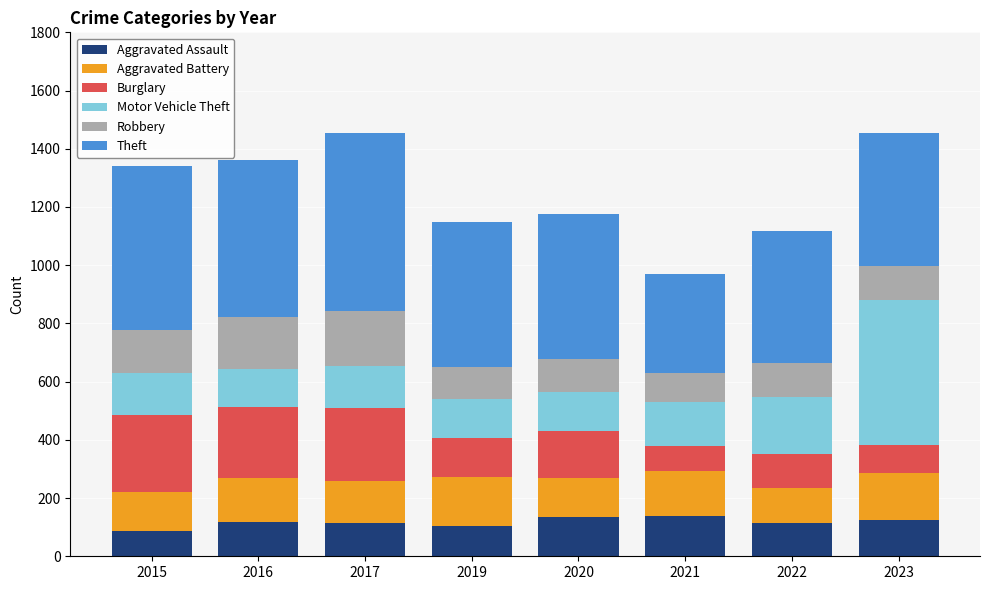

What is the highest value of the Aggravated Assault series?

140